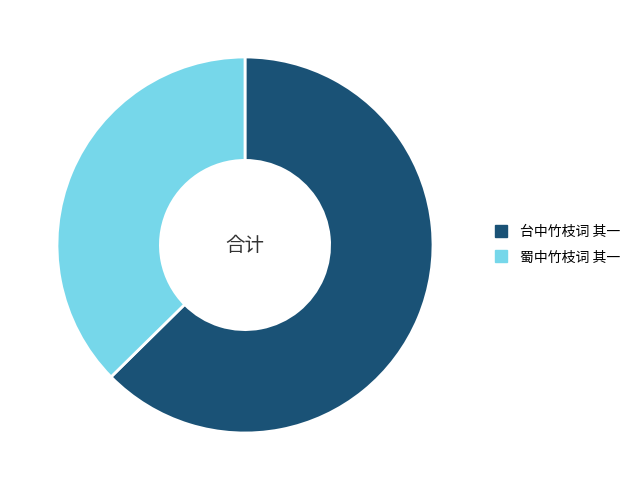

Rank the categories by value from highest to lowest.

台中竹枝词 其一, 蜀中竹枝词 其一